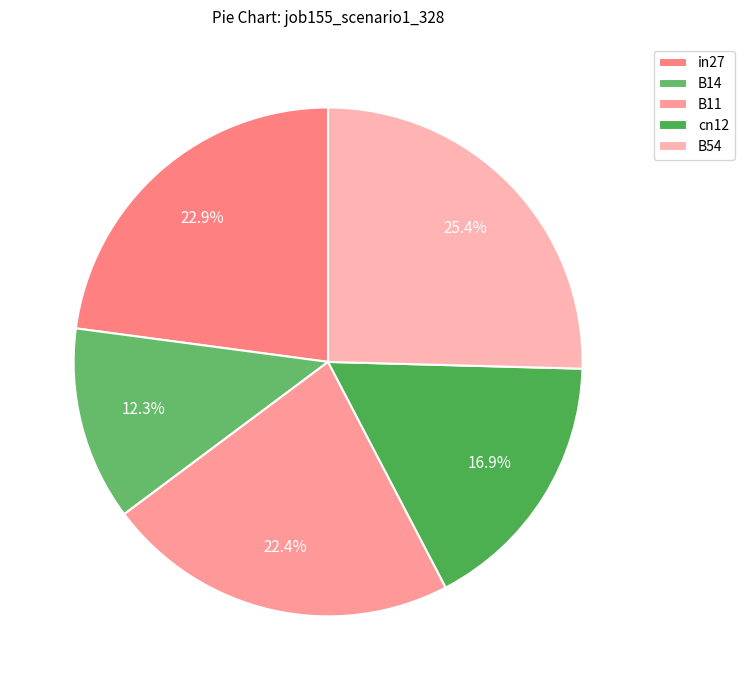

True or false: cn12 accounts for 17% of the total.

True